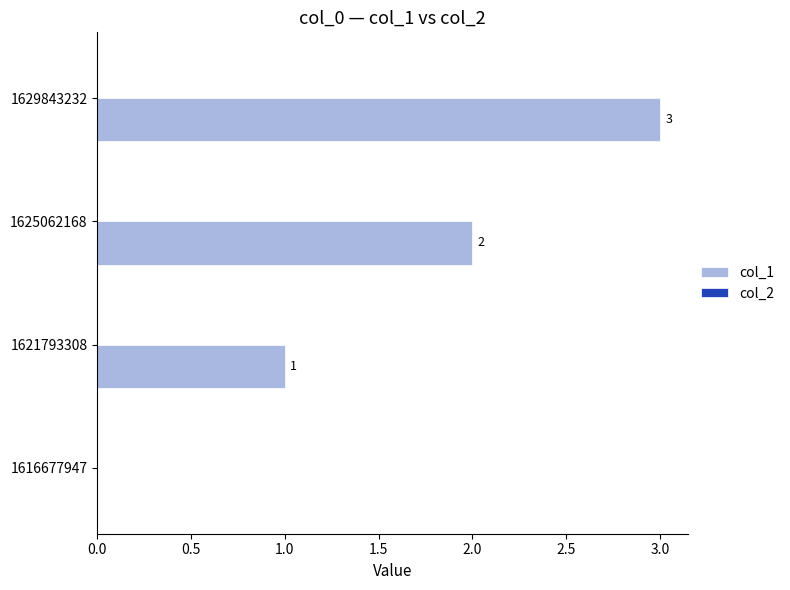

How many values are between 1 and 3?

3